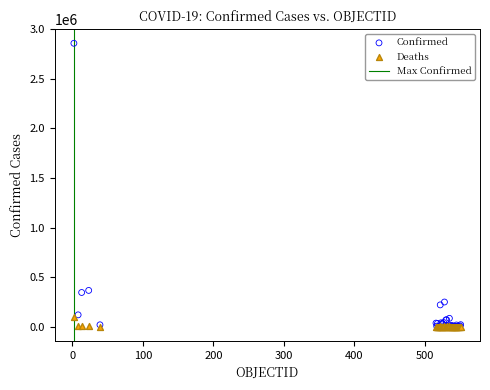

Which series reaches the maximum Y coordinate?

Confirmed